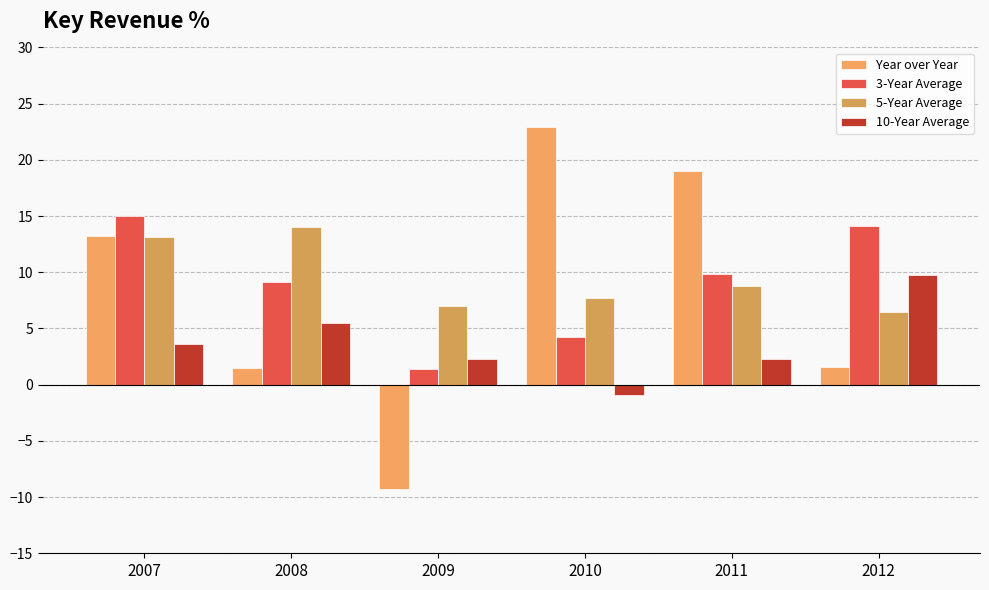

The 3-Year Average series shows 9.1 at 2008. True or false?

True